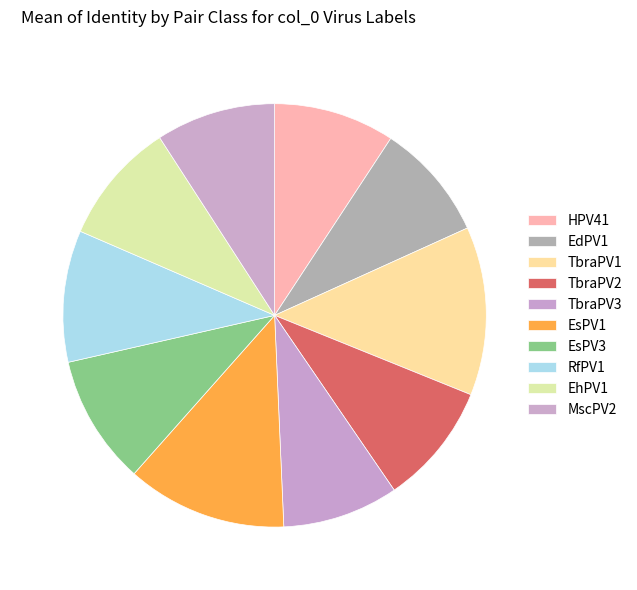

Rank the categories by value from highest to lowest.

TbraPV1, EsPV1, RfPV1, EsPV3, EhPV1, TbraPV2, HPV41, MscPV2, EdPV1, TbraPV3